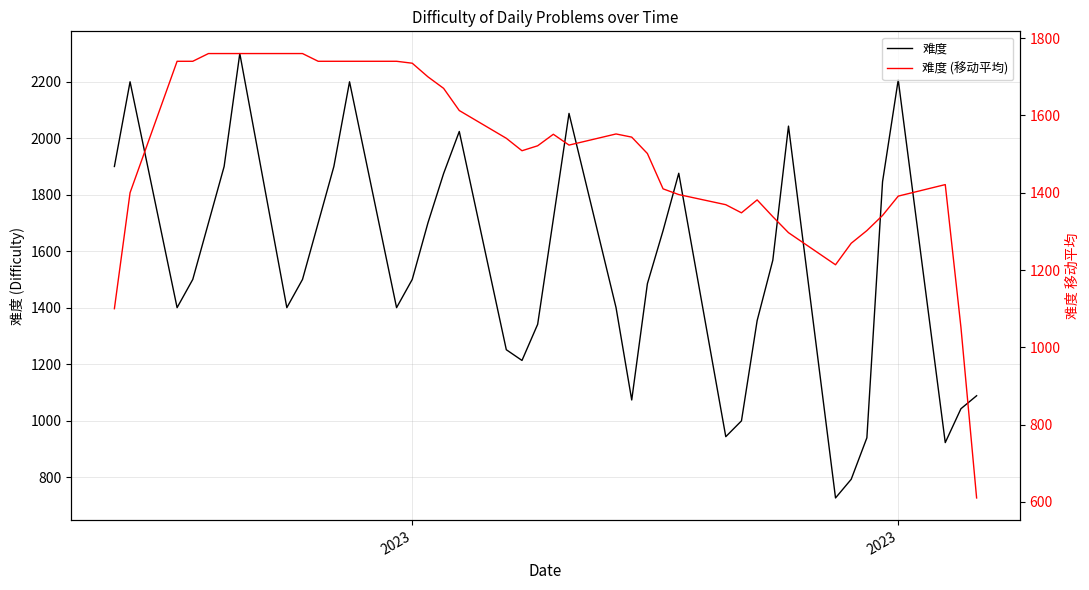

Count the number of categories in the chart.

40